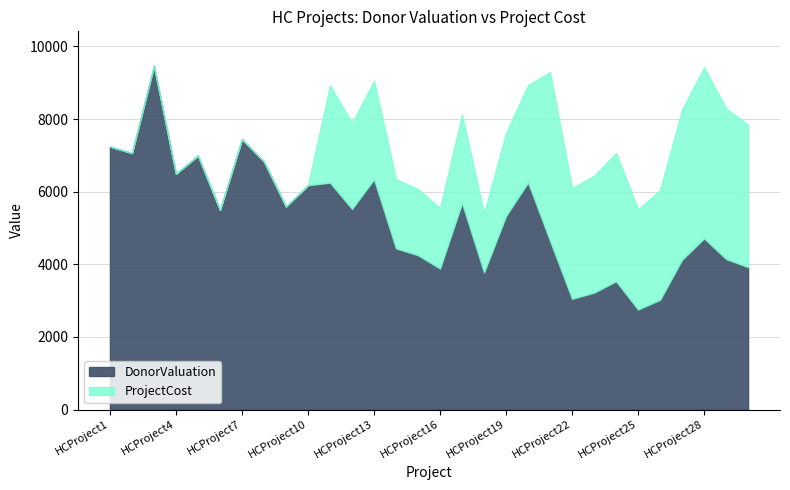

What is the value of the DonorValuation point at the 3rd from the left?

9470